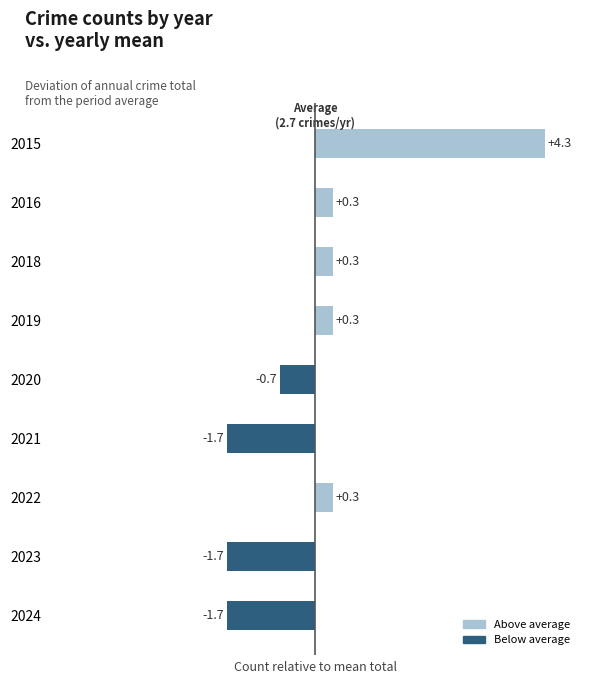

Reading bottom to top, transcribe all the data shown in this chart.

2024=-1.7	2023=-1.7	2022=0.3	2021=-1.7	2020=-0.7	2019=0.3	2018=0.3	2016=0.3	2015=4.3